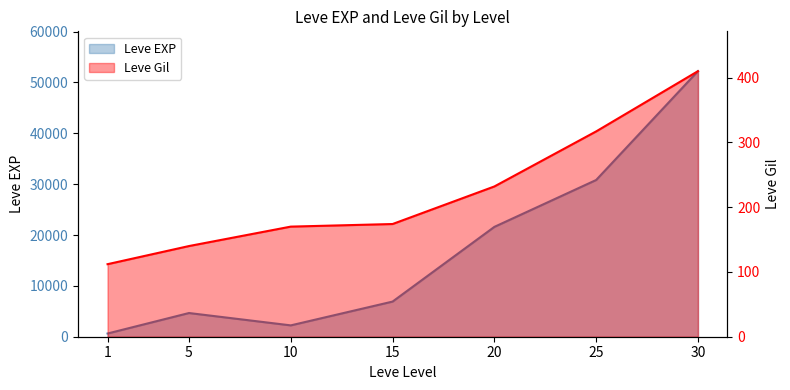

True or false: Leve EXP has a value of 16427 at 30.

False